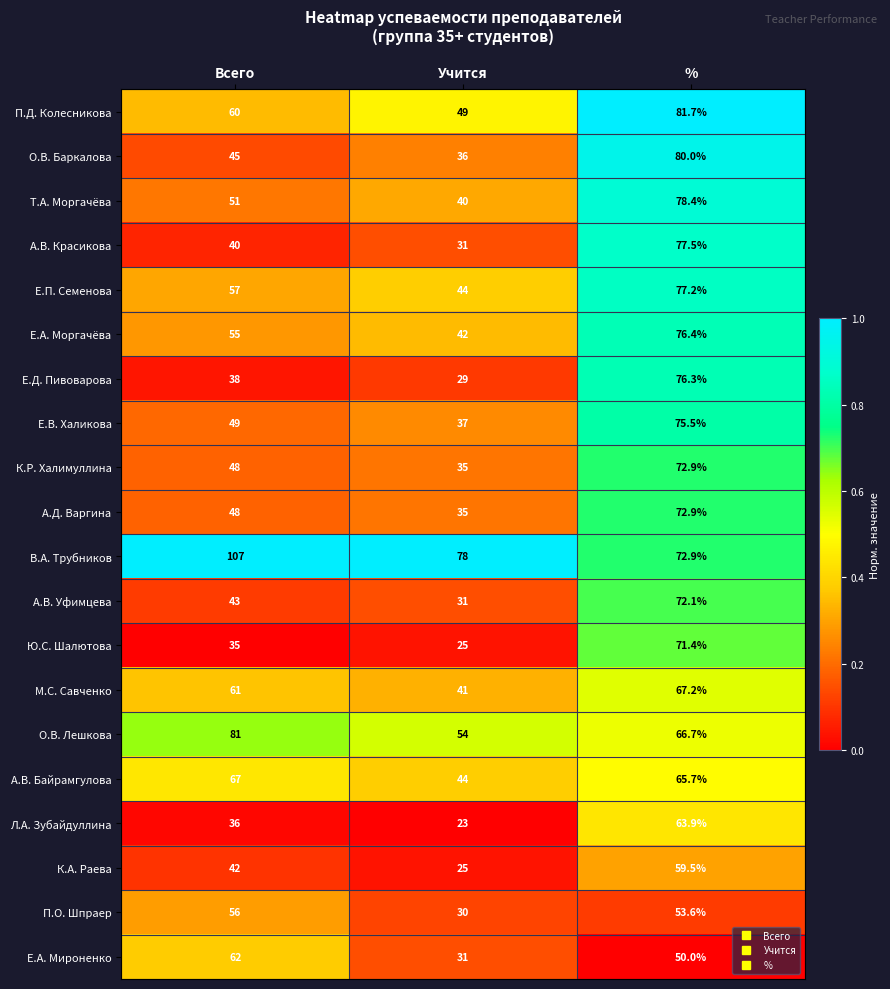

True or false: О.В. Лешкова has a value of 54.0 at Учится.

True